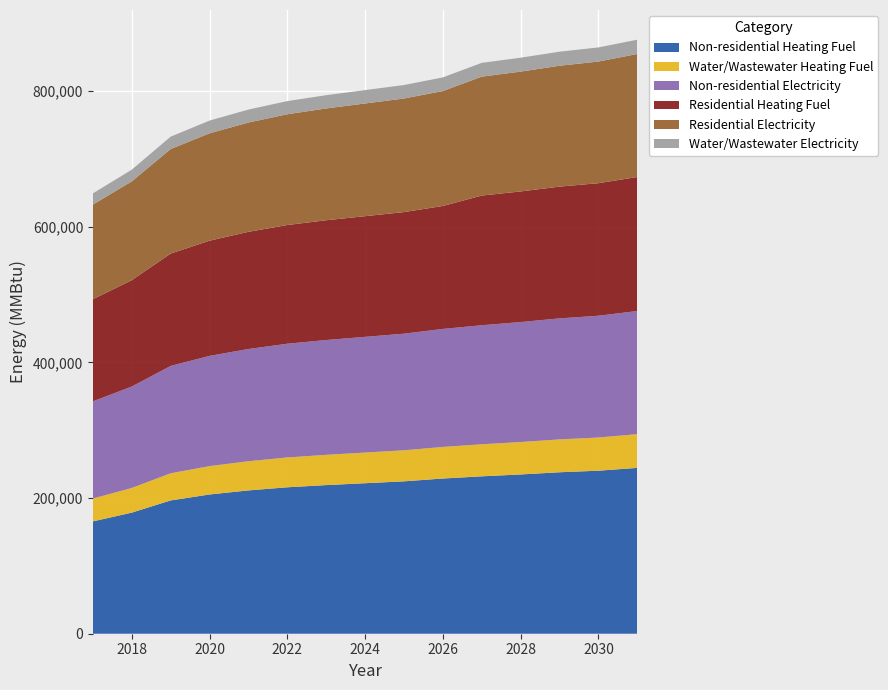

Reading left to right, extract all data points from this chart.

Residential Heating Fuel: 2017=150546.6	2018=156827.0	2019=165574.7	2020=169836.4	2021=172752.4	2022=174995.4	2023=176565.5	2024=177911.3	2025=179257.1	2026=181275.8	2027=191181.5	2028=192588.6	2029=194230.3	2030=195402.9	2031=197513.7
Residential Electricity: 2017=139534.5	2018=145638.6	2019=154140.7	2020=158282.7	2021=161116.8	2022=163296.8	2023=164822.8	2024=166130.8	2025=167438.8	2026=169400.8	2027=175309.6	2028=176651.1	2029=178216.3	2030=179334.3	2031=181346.6
Water/Wastewater Heating Fuel: 2017=33703.3	2018=36346.5	2019=40029.1	2020=41818.4	2021=43039.1	2022=43977.8	2023=44634.7	2024=45196.3	2025=45755.8	2026=46595.6	2027=47244.9	2028=47800.3	2029=48449.4	2030=48909.3	2031=49746.2
Non-residential Heating Fuel: 2017=165590.5	2018=178510.1	2019=196505.3	2020=205272.2	2021=211270.6	2022=215884.8	2023=219114.7	2024=221883.2	2025=224651.7	2026=228804.4	2027=232034.3	2028=234802.8	2029=238032.7	2030=240339.8	2031=244492.5
Water/Wastewater Electricity: 2017=16513.7	2018=17245.1	2019=18261.5	2020=18762.2	2021=19108.8	2022=19375.6	2023=19562.5	2024=19724.2	2025=19888.4	2026=20133.9	2027=20329.1	2028=20497.6	2029=20692.8	2030=20836.3	2031=21084.3
Non-residential Electricity: 2017=143267.5	2018=149534.9	2019=158264.4	2020=162517.2	2021=165427.1	2022=167665.4	2023=169232.3	2024=170575.3	2025=171918.3	2026=173932.8	2027=175499.6	2028=176842.6	2029=178409.5	2030=179528.6	2031=181543.2